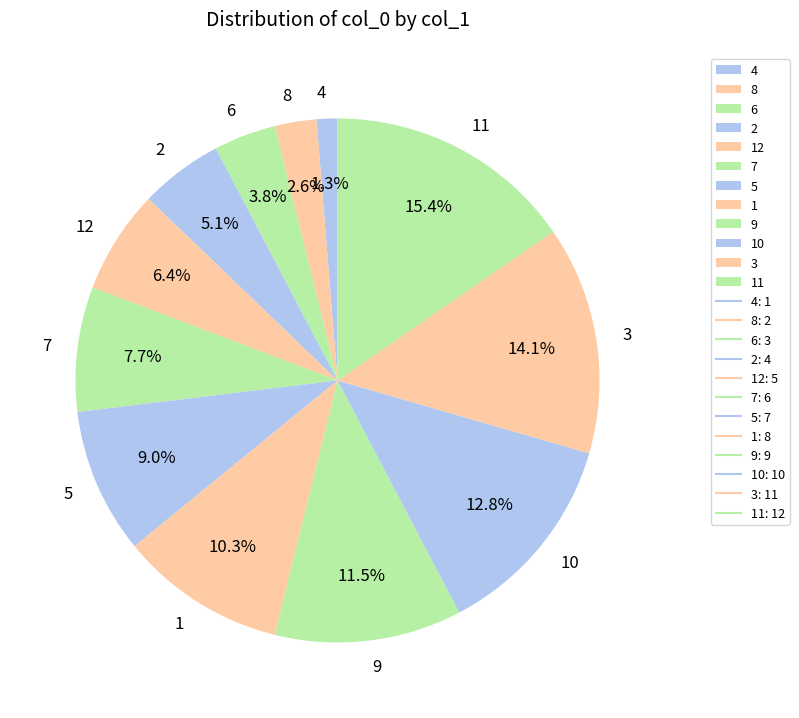

Which has a higher value, 6 or 10?

10